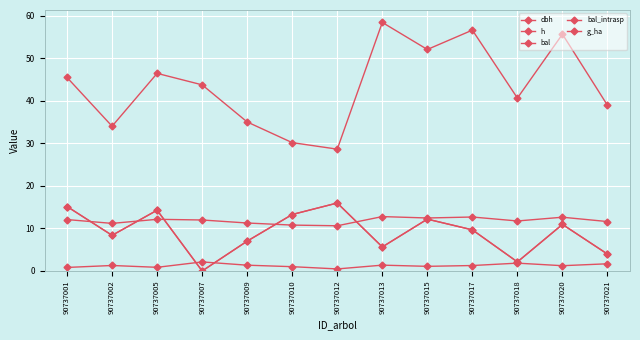

Is this an area chart (filled region under the line)?

No